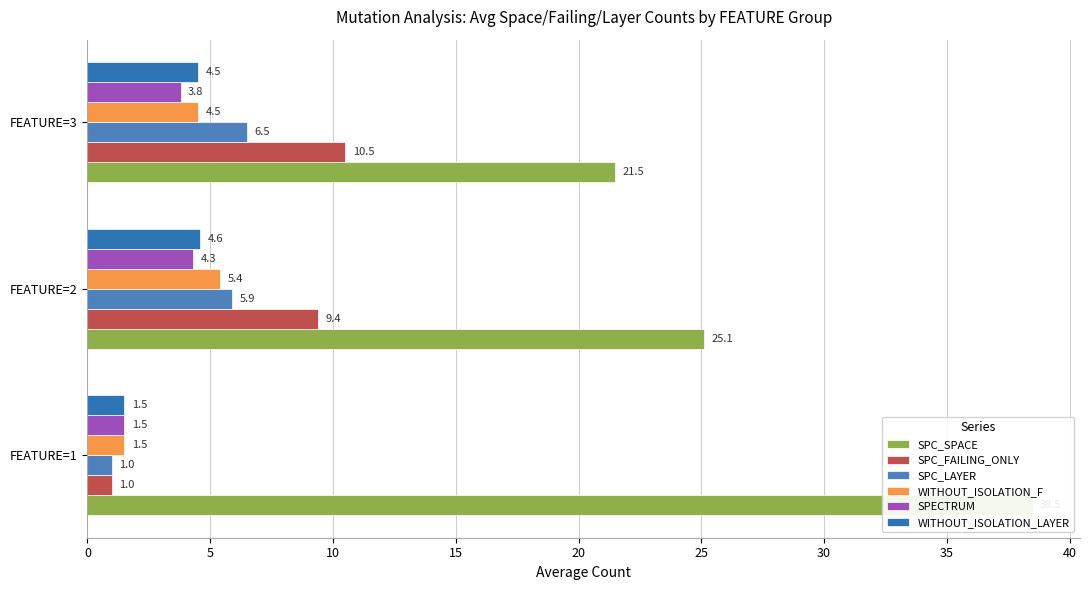

What are all the series names shown in the legend?

SPC_SPACE, SPC_FAILING_ONLY, SPC_LAYER, WITHOUT_ISOLATION_F, SPECTRUM, WITHOUT_ISOLATION_LAYER